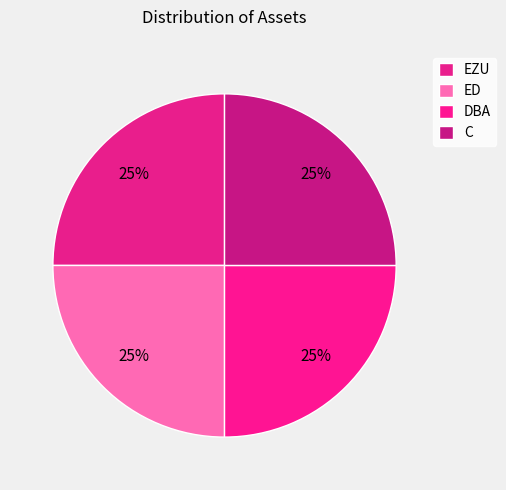

Do C and ED together represent more than half of the pie?

No